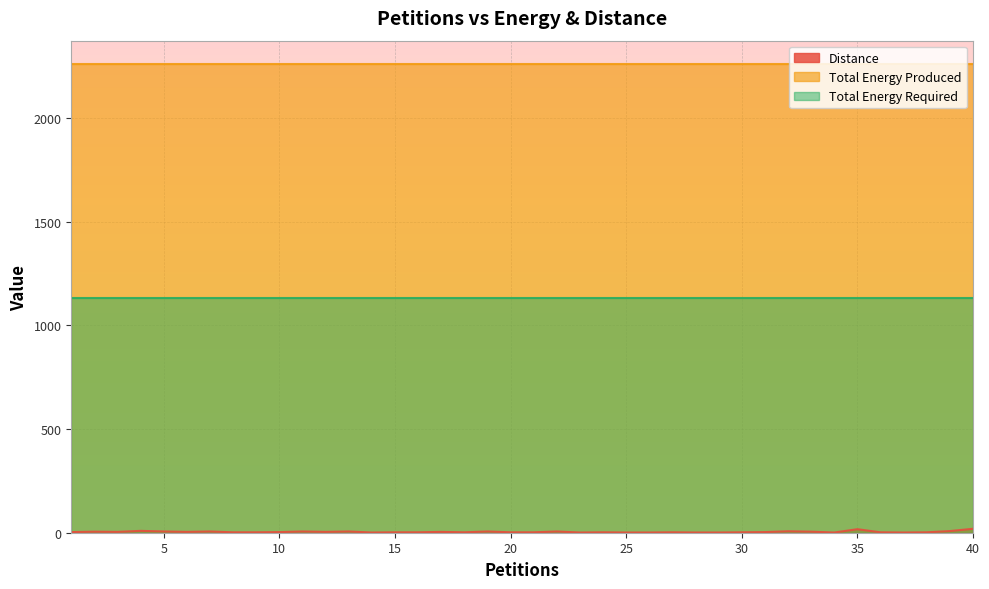

Rank the categories by Distance value from highest to lowest.

40, 35, 4, 39, 32, 5, 7, 11, 13, 19, 22, 2, 33, 3, 6, 12, 17, 1, 10, 31, 8, 9, 15, 16, 18, 20, 21, 24, 27, 30, 36, 38, 14, 23, 25, 26, 28, 29, 34, 37